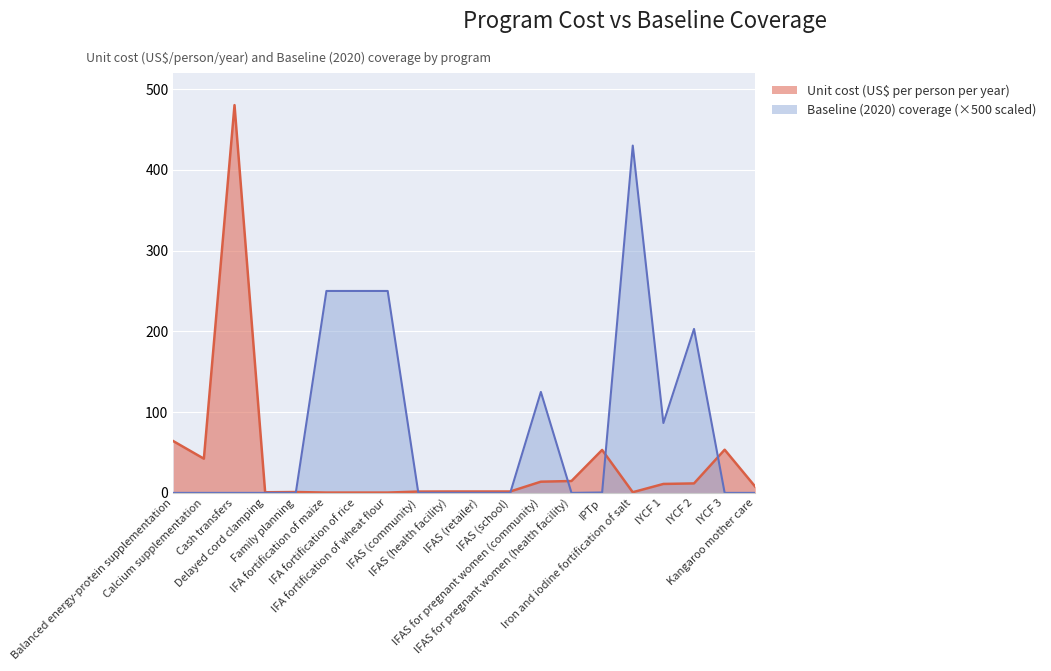

Is it true that Baseline (2020) coverage equals 0.0 at IFAS (retailer)?

True